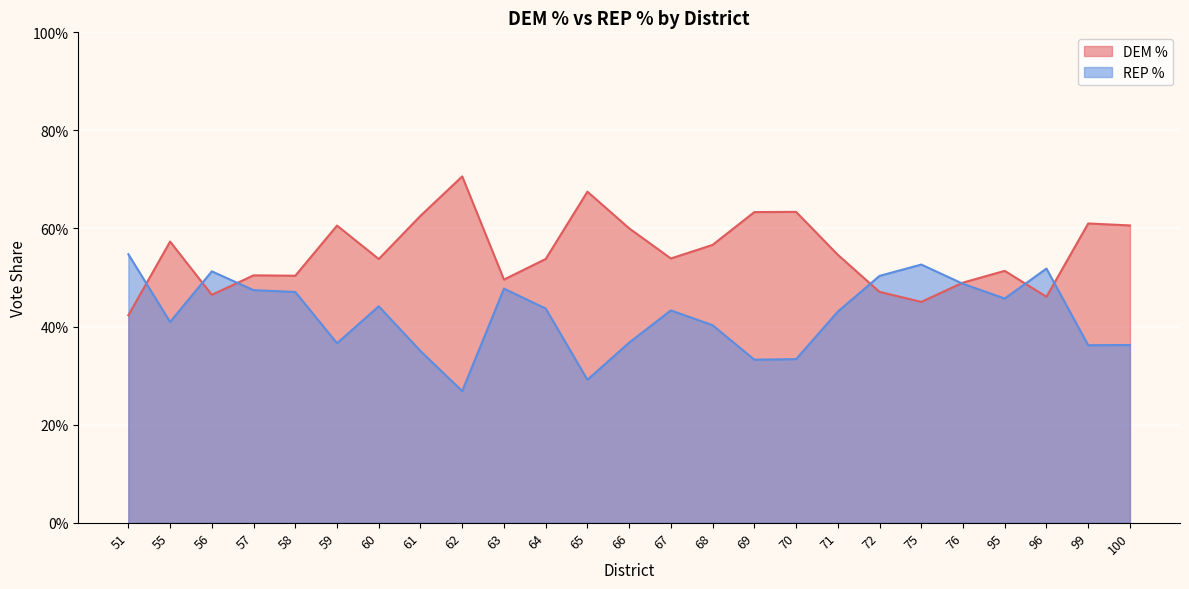

Is the value of DEM % at 57 greater than the value of REP % at 99?

Yes